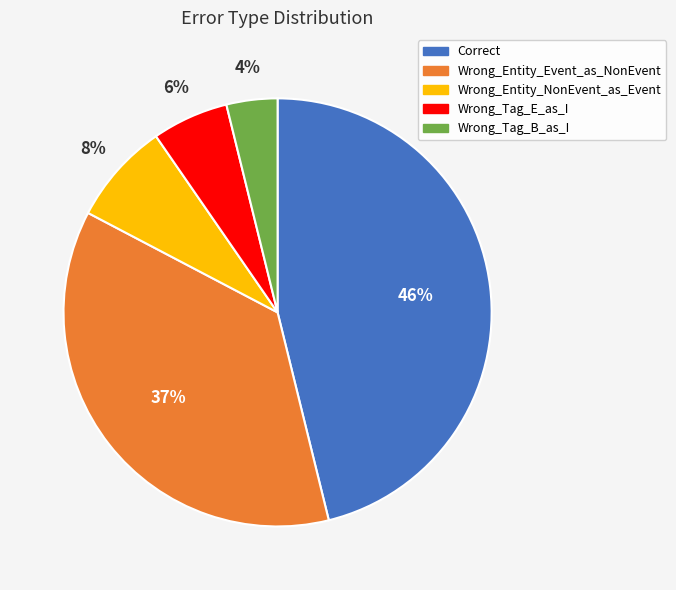

What is the smallest slice in the pie chart?

Wrong_Tag_B_as_I